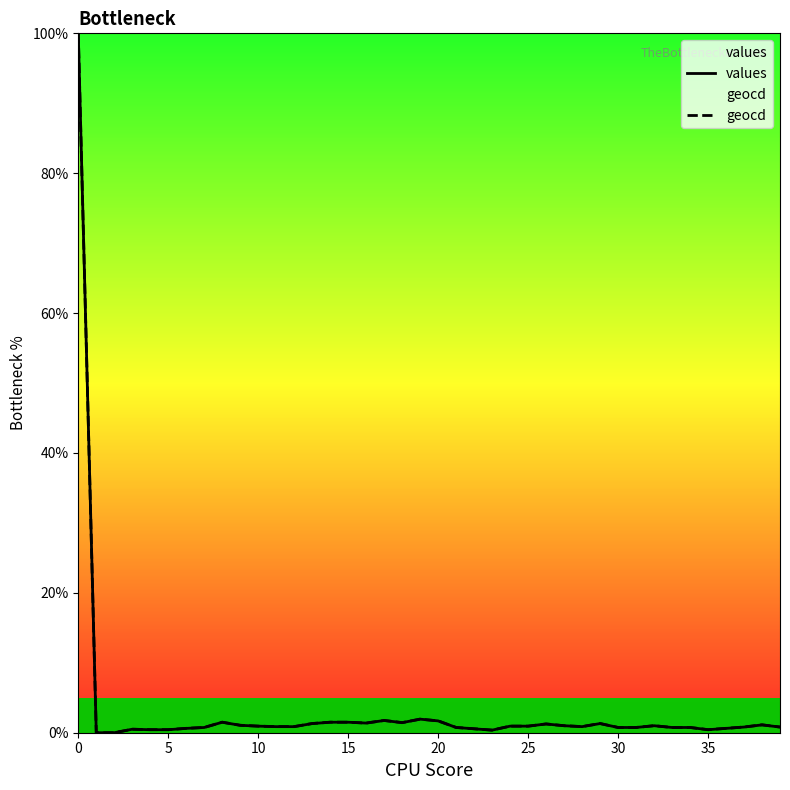

How many interior local valleys does the geocd series have?

5